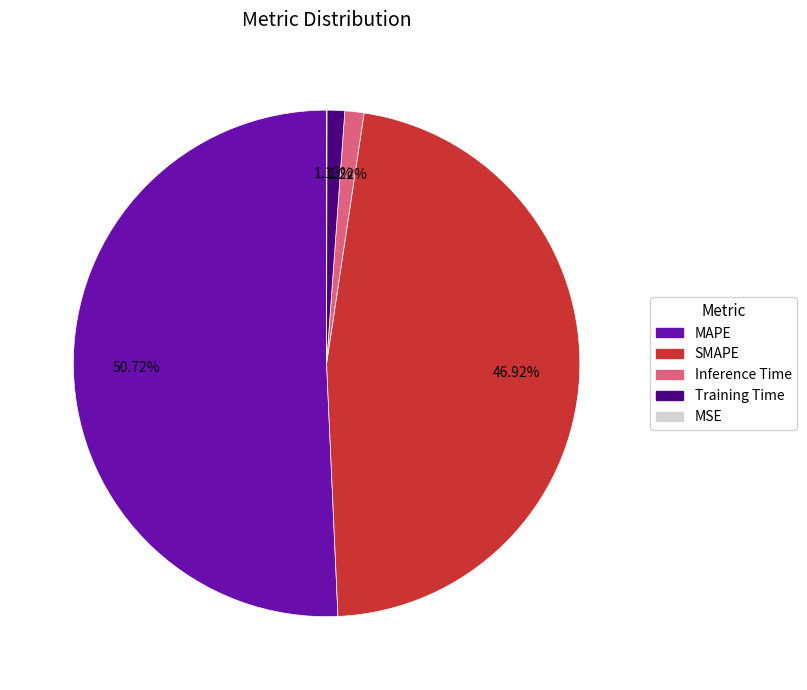

Combined, do SMAPE and Training Time account for over 50%?

No